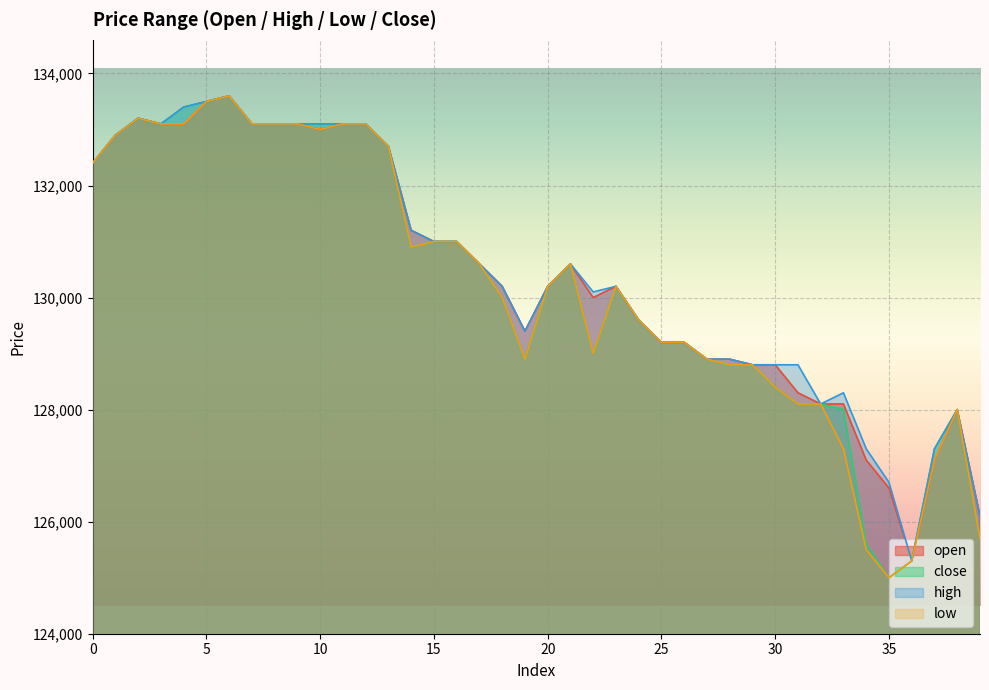

What is the difference between the second highest and minimum values in the low series?

8500